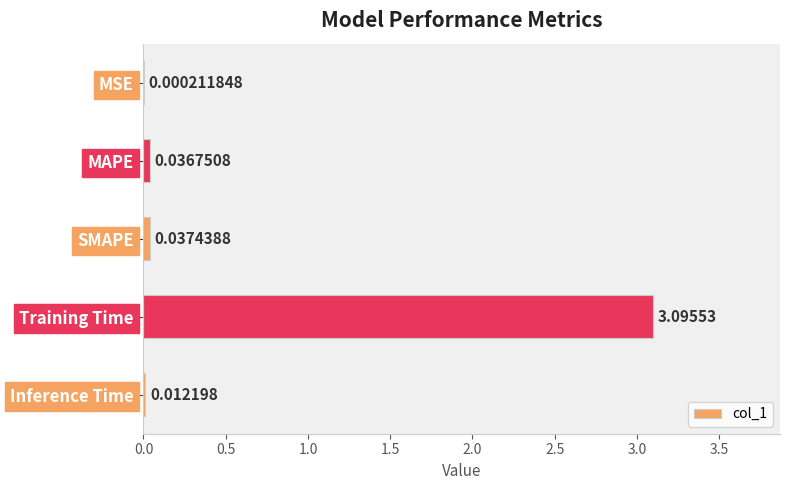

Where is the data nearest to the value 1?

SMAPE